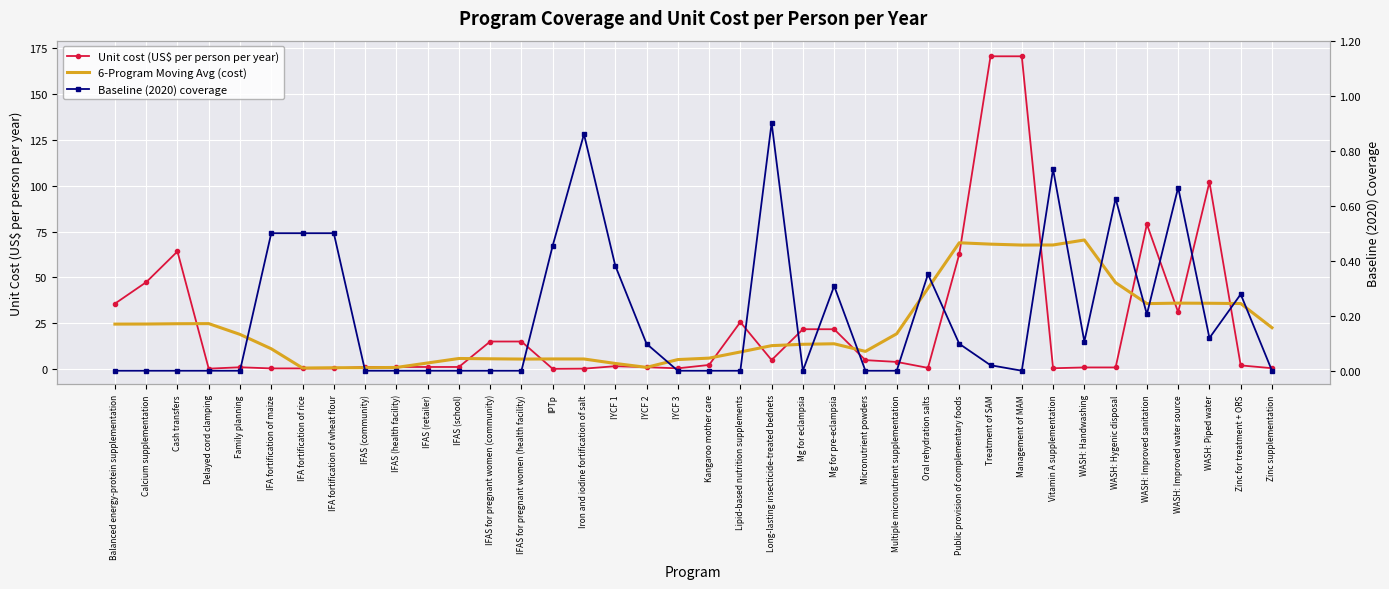

How many lines are shown in the chart?

3